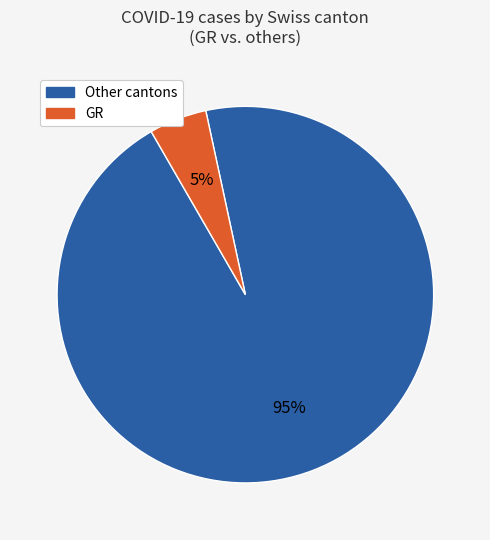

To the nearest percent, what is the average slice percentage?

50%